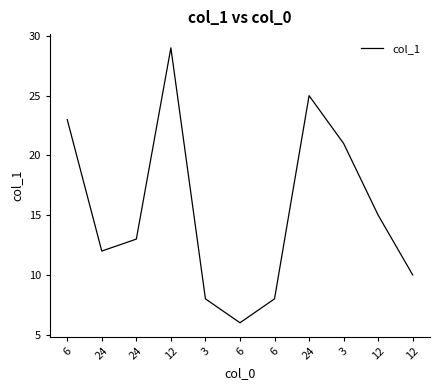

How many categories are shown in the chart?

11